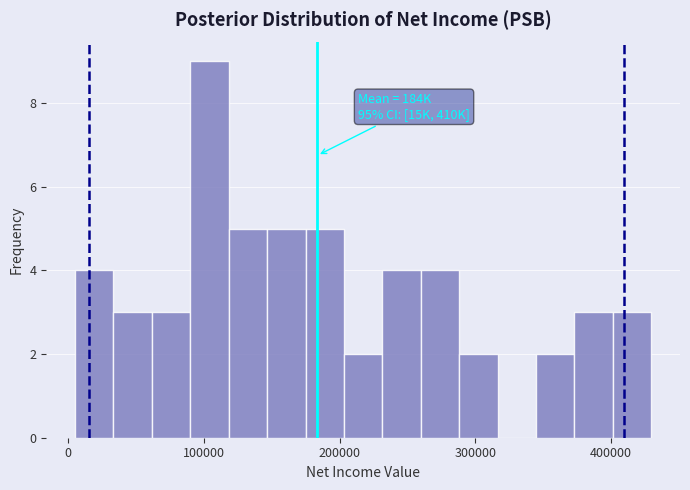

Read against the x-axis, roughly where is the centre of the tallest bar?

100000